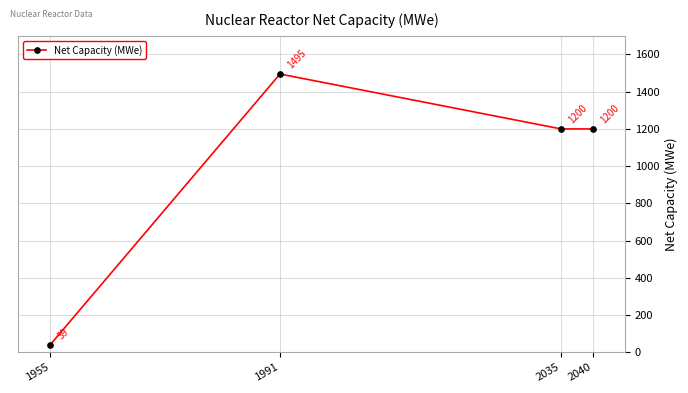

What is the ratio of the value at 2035 to the value at 1955?

30.8